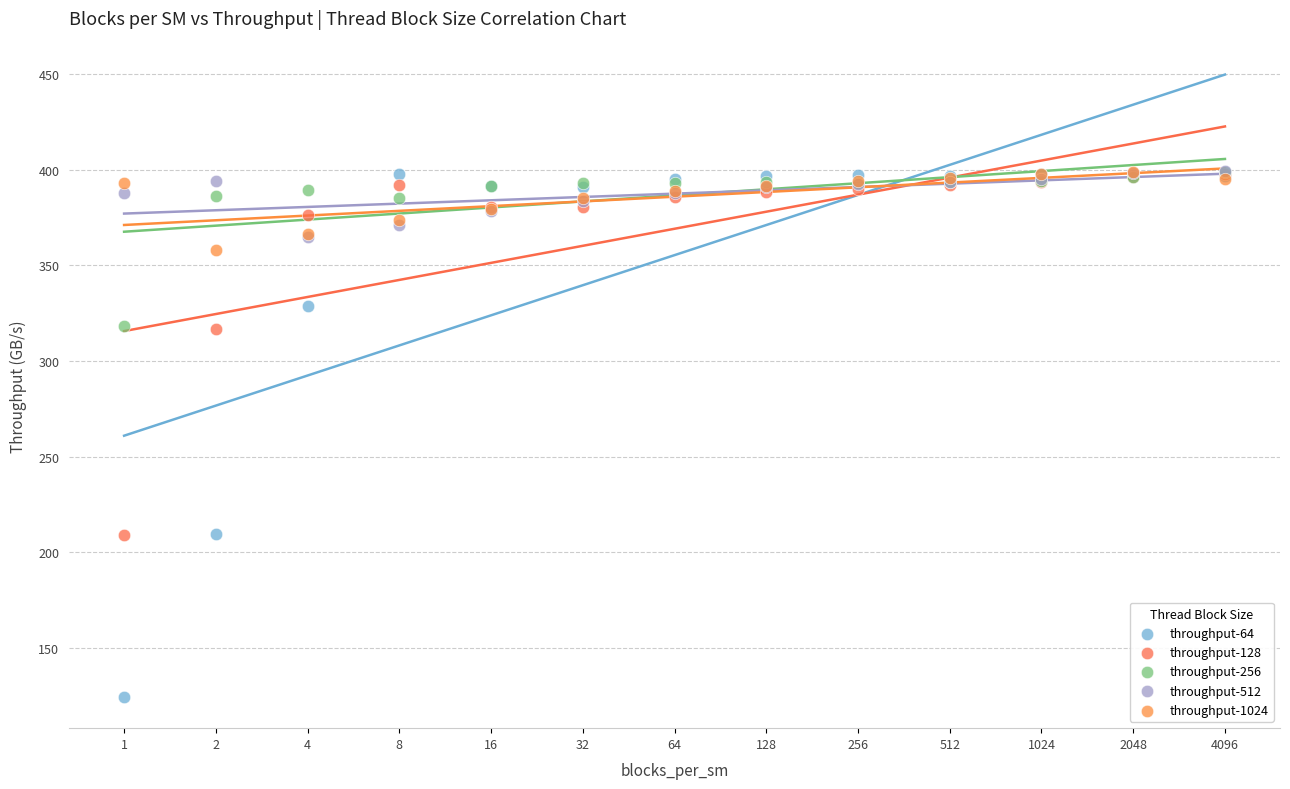

What are all the series names shown in the legend?

throughput-64, throughput-128, throughput-256, throughput-512, throughput-1024